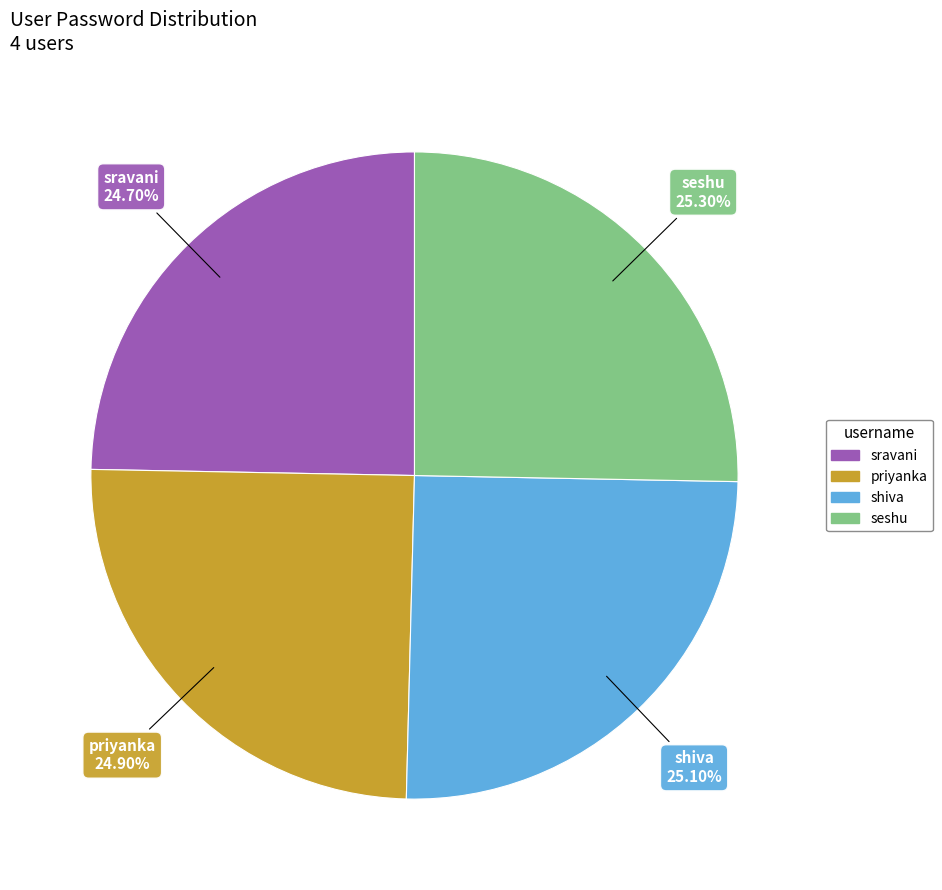

Is there a majority slice in this chart?

No